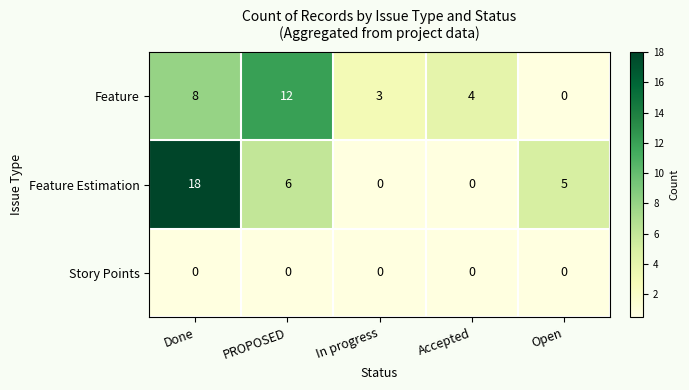

At which label does Feature Estimation first exceed 5?

Done